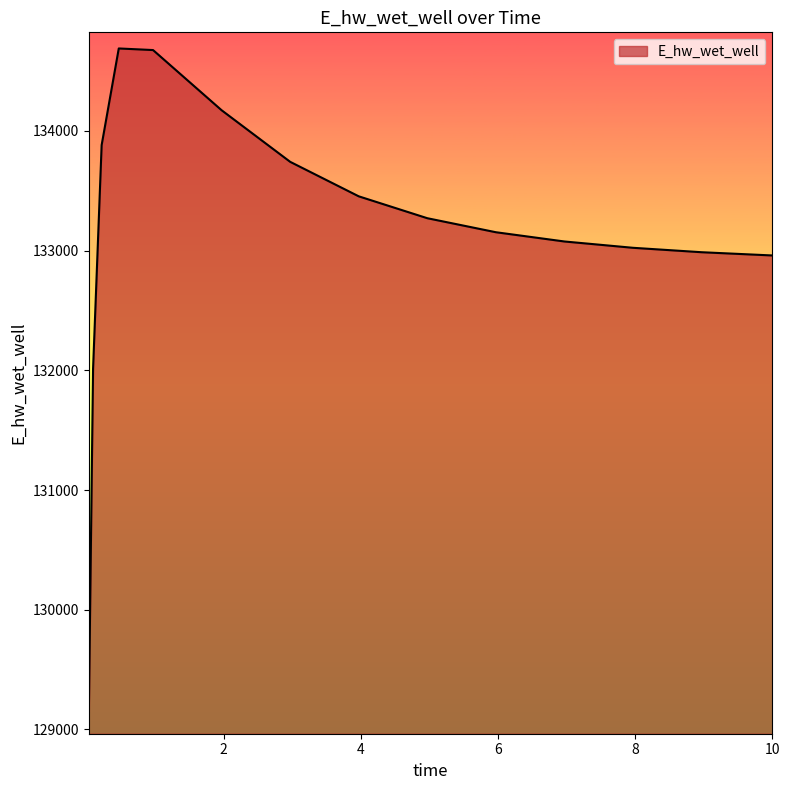

What is the minimum value shown in the chart?

129093.3